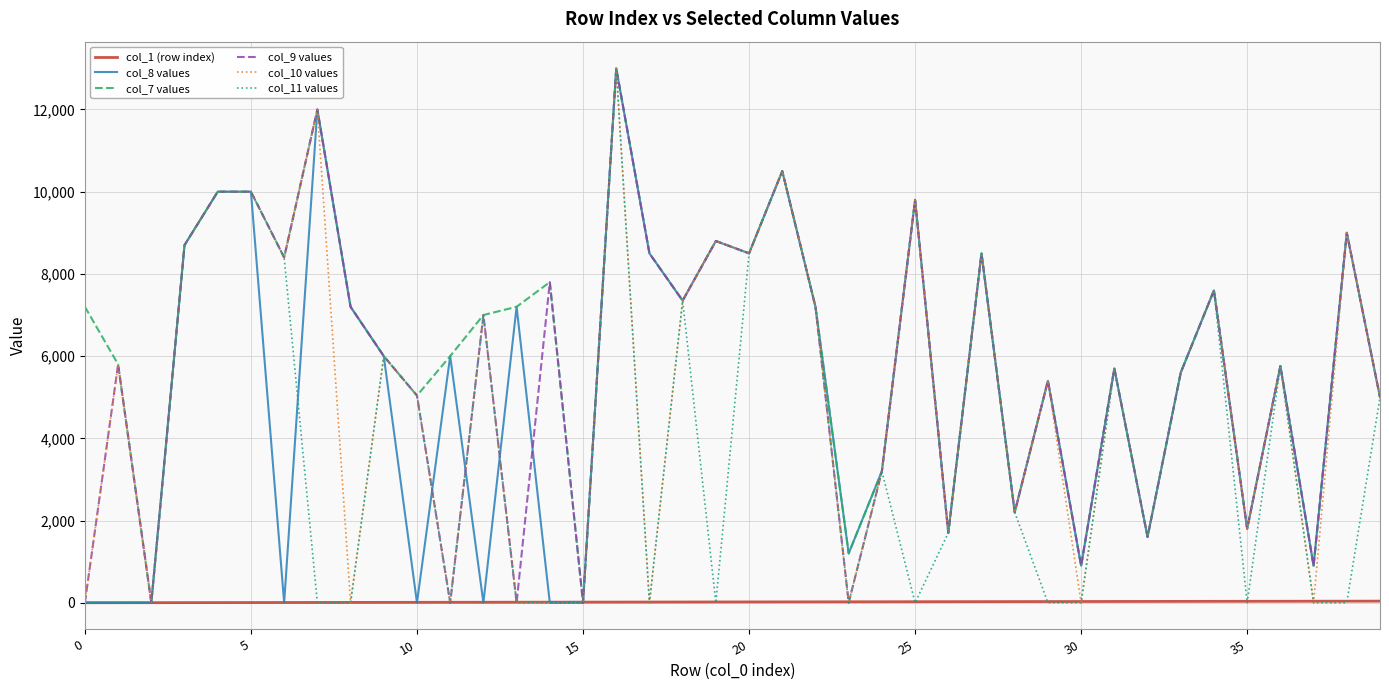

What is the greatest value displayed?

13000